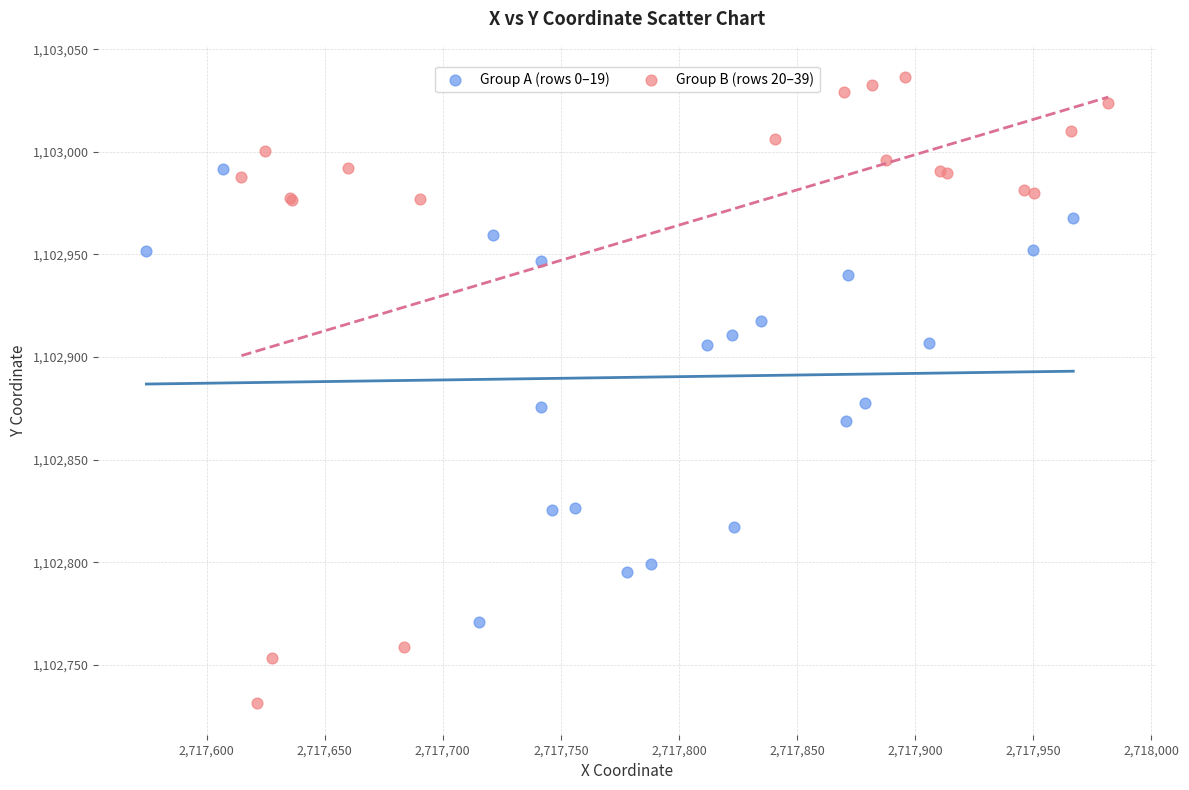

Which series has the largest Y range (max minus min)?

Group B (rows 20–39)